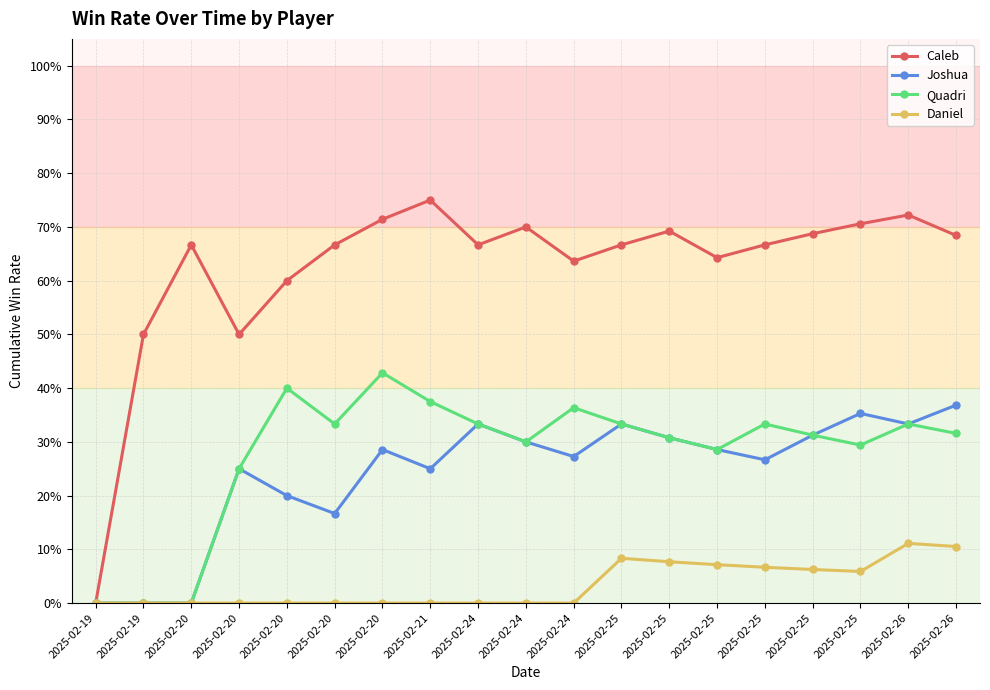

What is the total value across all series at 2025-02-24?

1.3